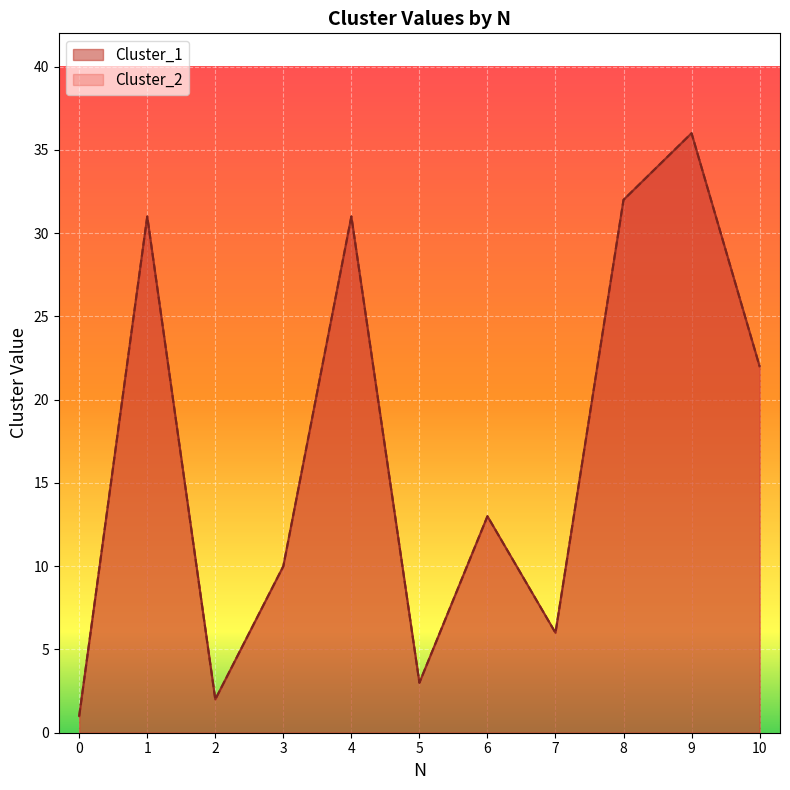

Reading left to right, list all the values displayed in this chart.

Cluster_1: 0=1	1=31	2=2	3=10	4=31	5=3	6=13	7=6	8=32	9=36	10=22
Cluster_2: 0=1	1=31	2=2	3=10	4=31	5=3	6=13	7=6	8=32	9=36	10=22